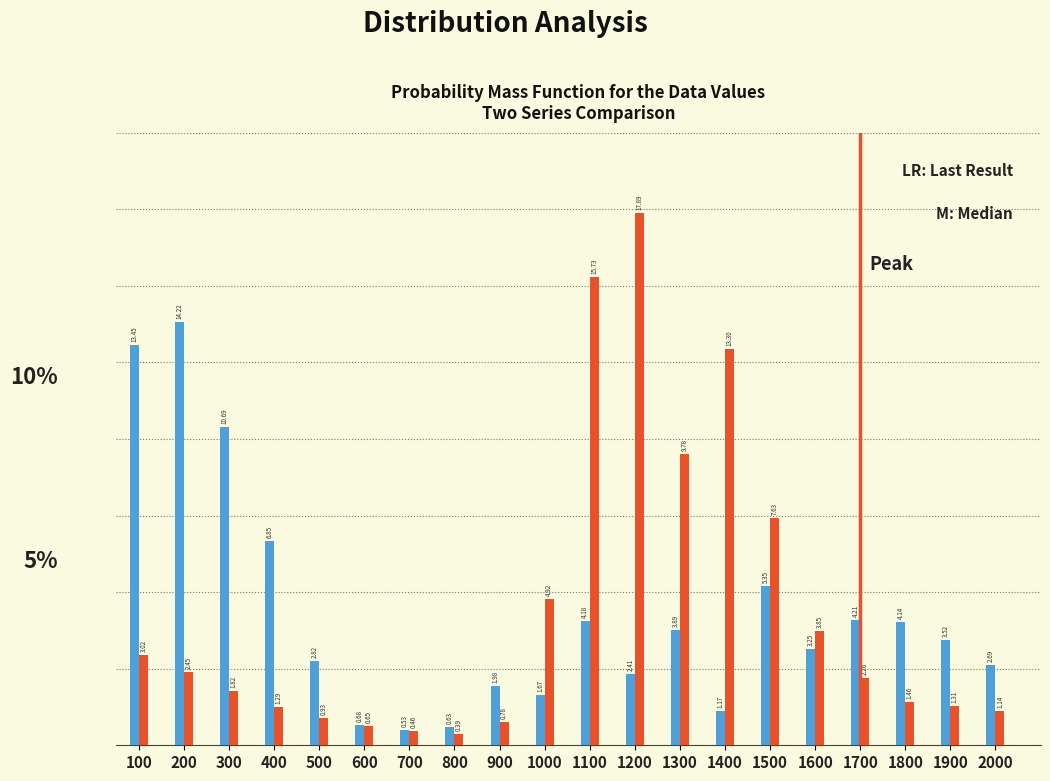

What is the spread (max minus min) of values at 200?

11.8